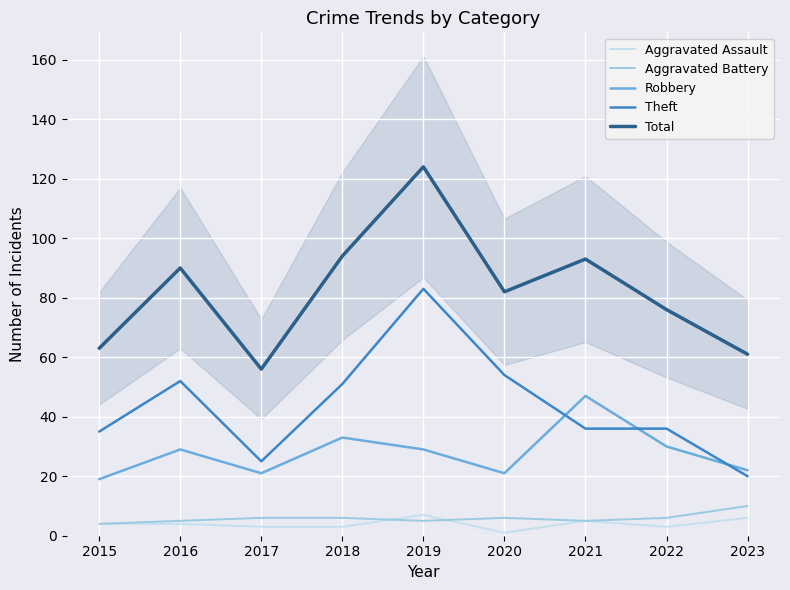

At which category is the sum across all series the highest?

2019